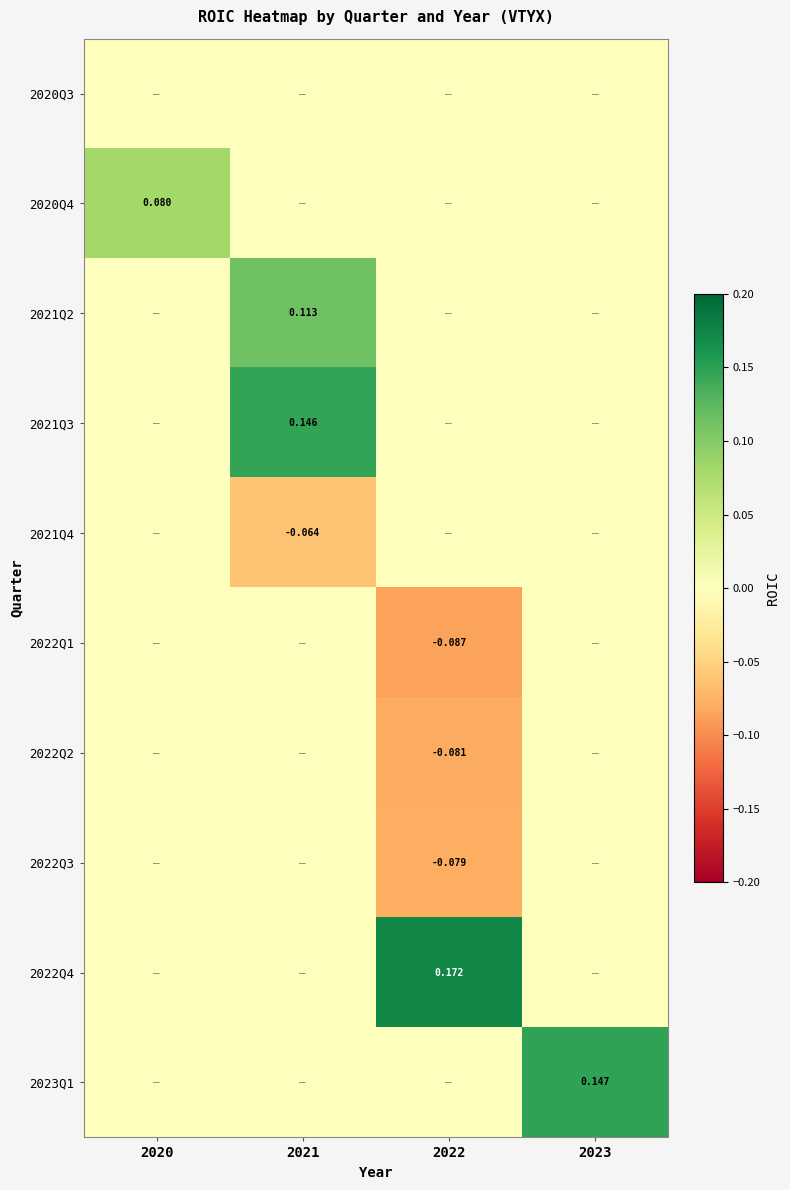

List the series in order of their peak value, highest first.

2022Q4, 2023Q1, 2021Q3, 2021Q2, 2020Q4, 2020Q3, 2021Q4, 2022Q1, 2022Q2, 2022Q3